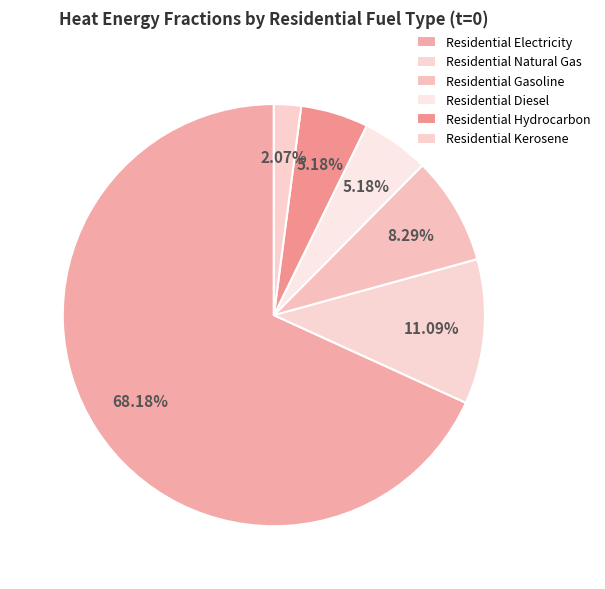

Which slice is the largest?

Residential Electricity